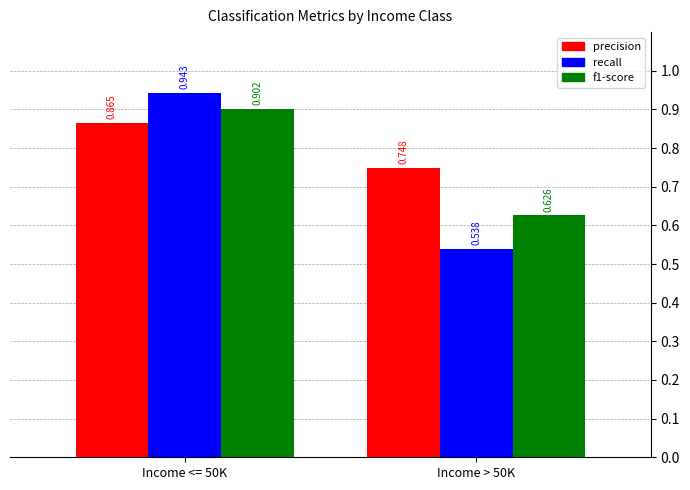

What position from the left is Income > 50K?

2